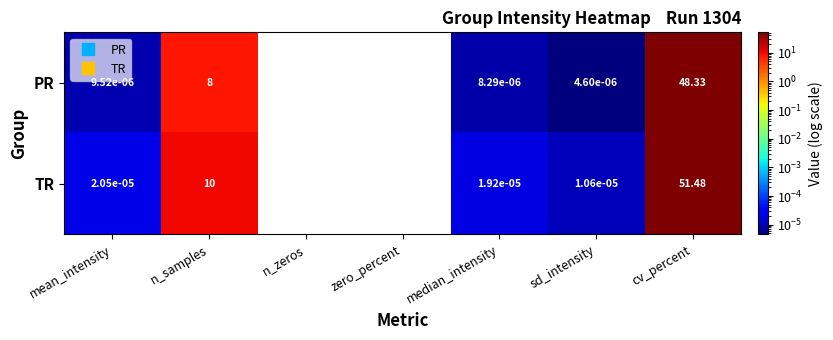

Which category has the lowest value in the PR series?

sd_intensity